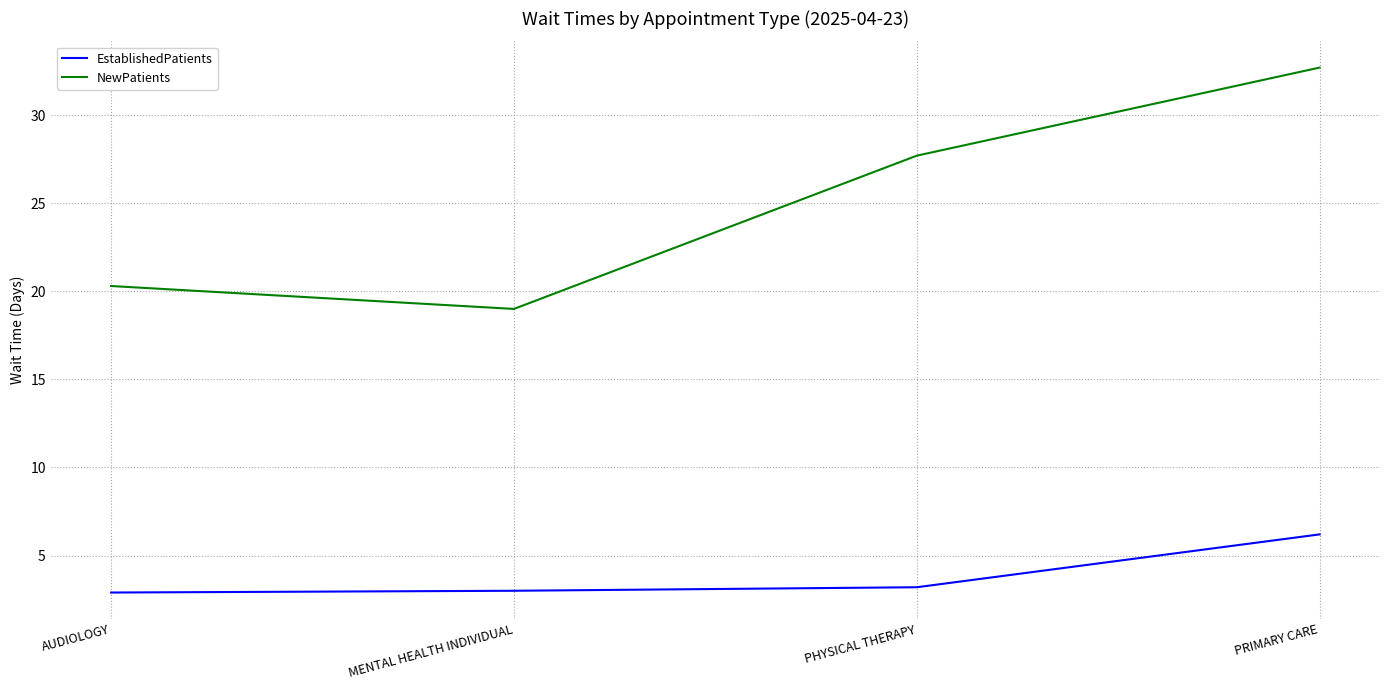

What is the average value of the EstablishedPatients series?

3.8